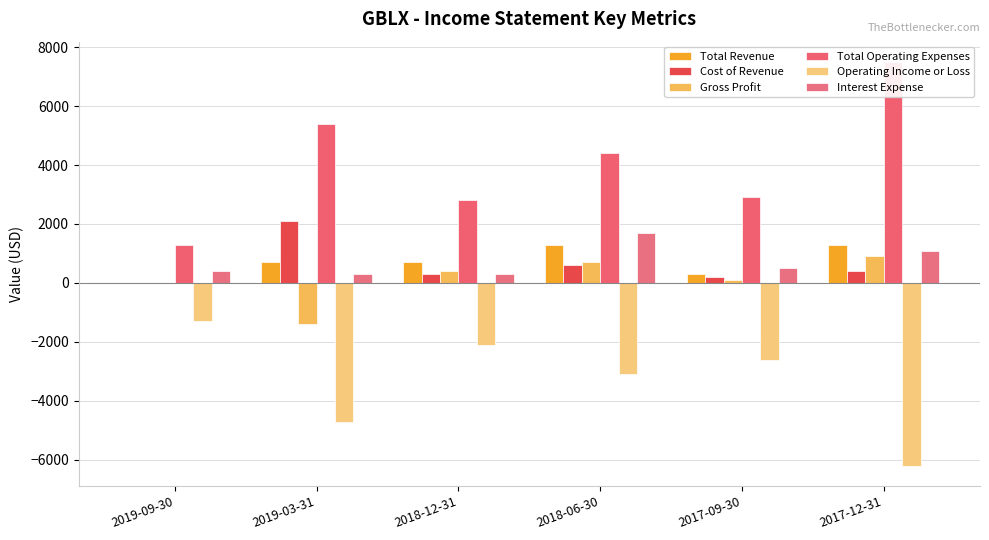

List the labels in order of Total Operating Expenses value, smallest first.

2019-09-30, 2018-12-31, 2017-09-30, 2018-06-30, 2019-03-31, 2017-12-31